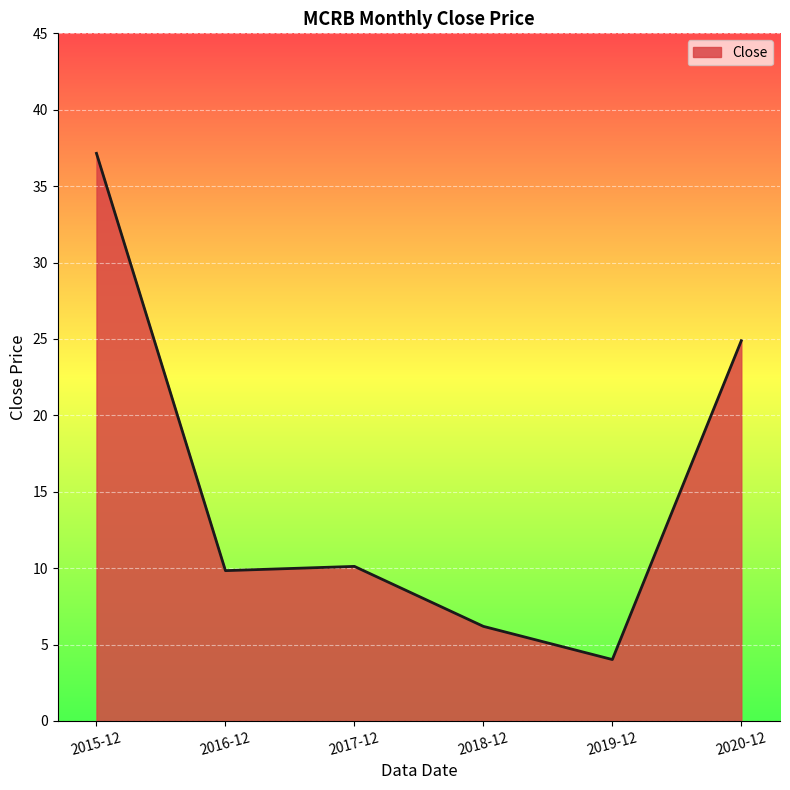

What is the change in value from 2016-12 to 2020-12?

+15.0